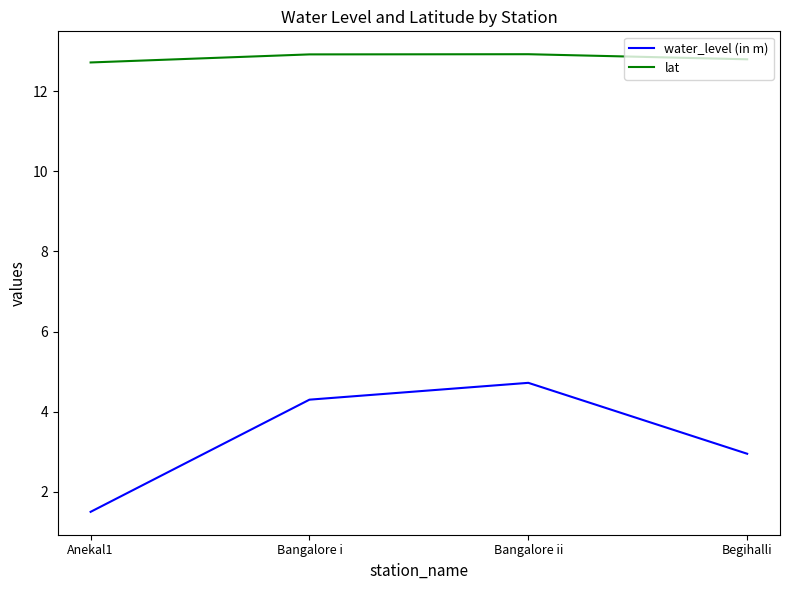

What position from the left is Anekal1?

1